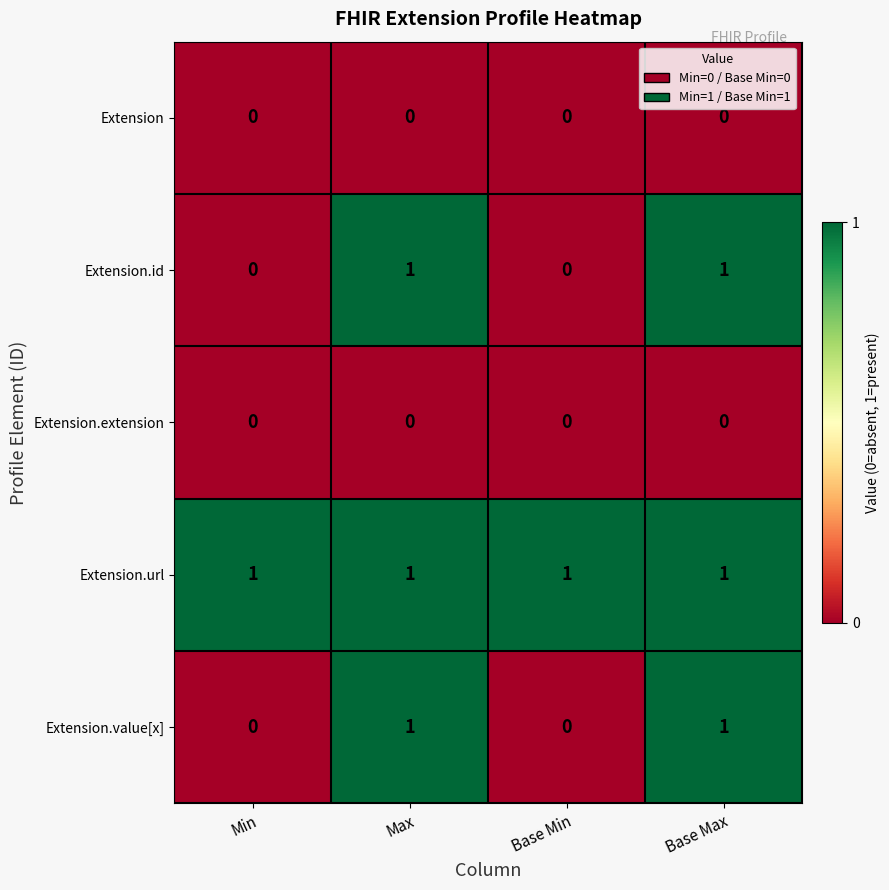

Is the value of Extension.url at Max greater than the value of Extension.value[x] at Base Min?

Yes